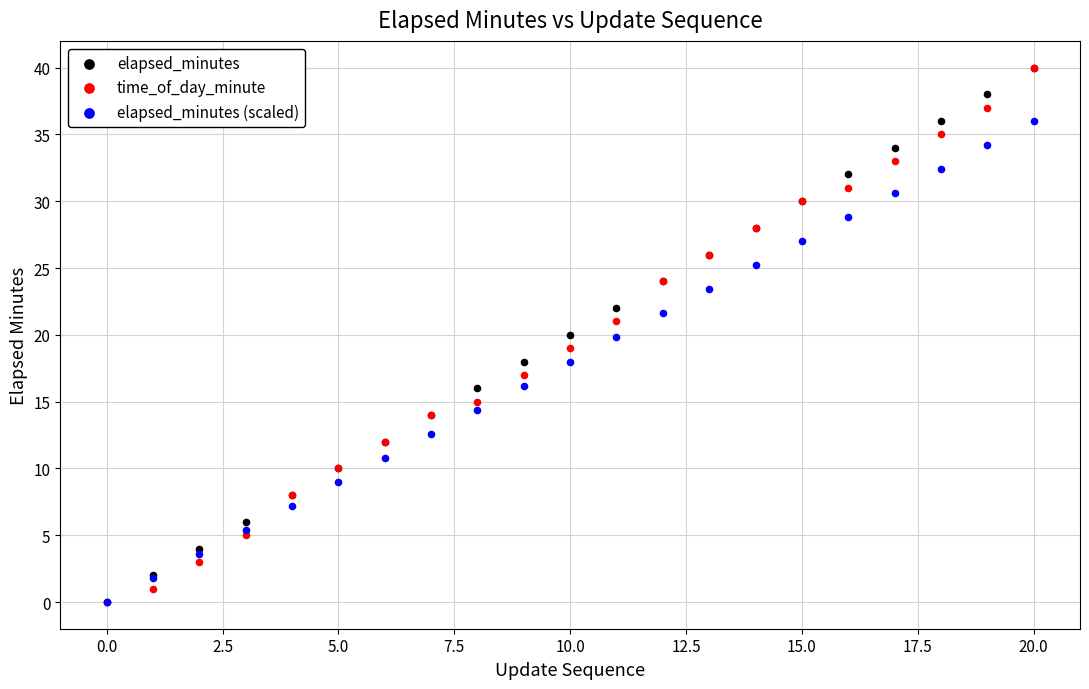

What are all the series names shown in the legend?

elapsed_minutes, time_of_day_minute, elapsed_minutes (scaled)